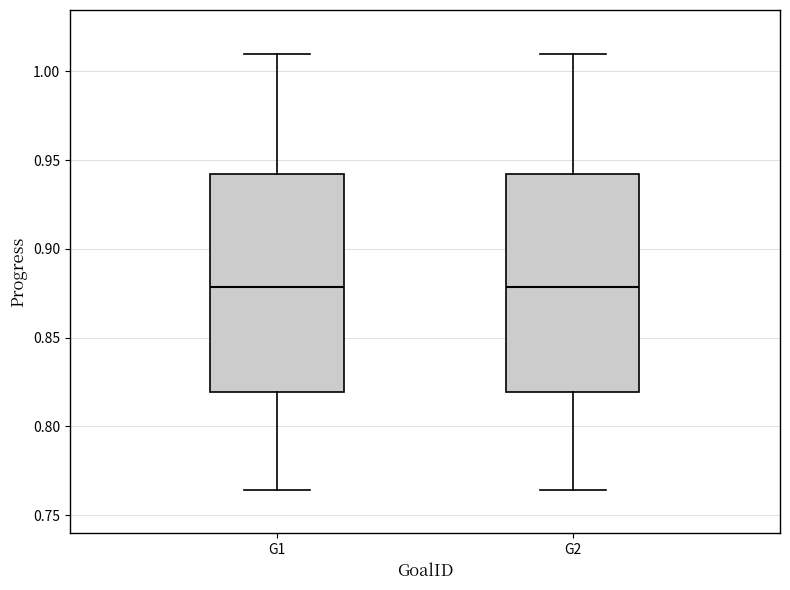

Reading left to right, transcribe this box plot: for each box, give where its median line is, the range the box spans, and where its two whiskers end, as read against the y-axis. The values are not printed on the chart, so give them approximately, as read against the axis.

G1: median 0.880, box 0.820 to 0.940, whiskers 0.765 to 1.010
G2: median 0.880, box 0.820 to 0.940, whiskers 0.765 to 1.010